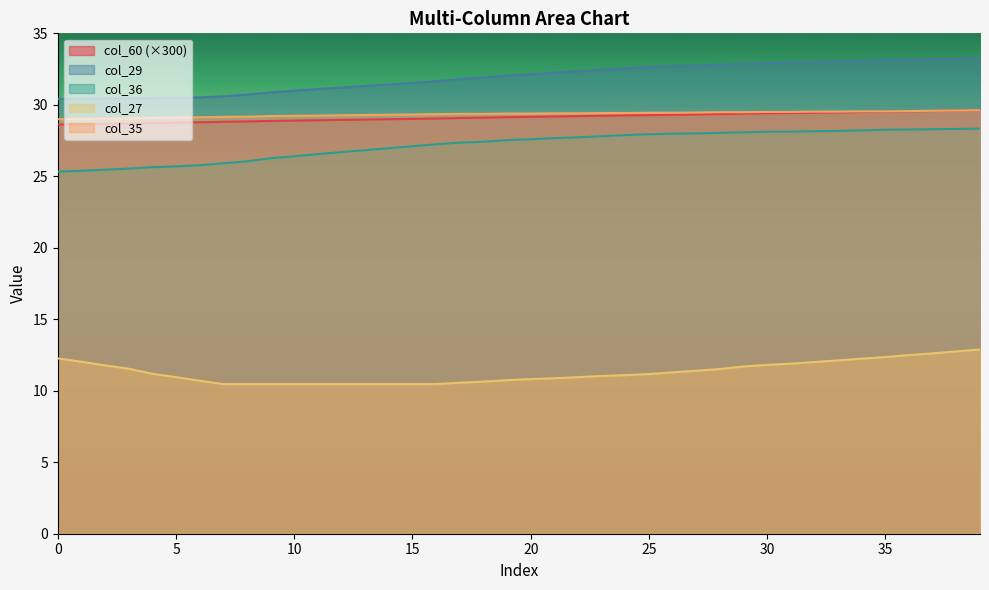

What is the total value across all series at 0?

125.6